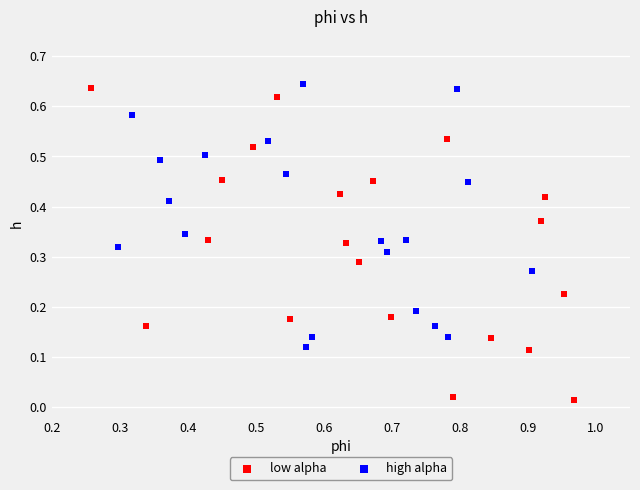

Which series reaches the minimum Y coordinate?

low alpha